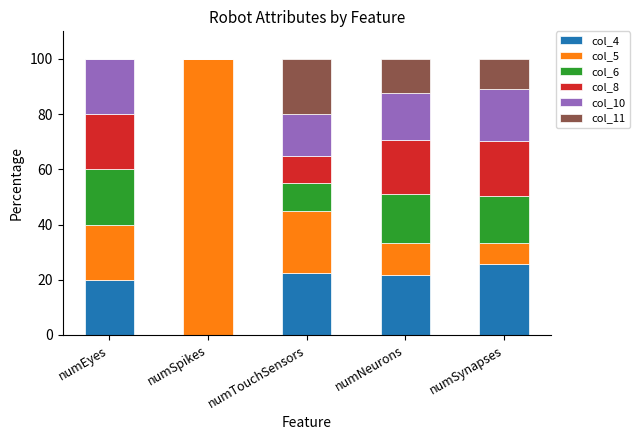

How many distinct data groups are displayed?

6